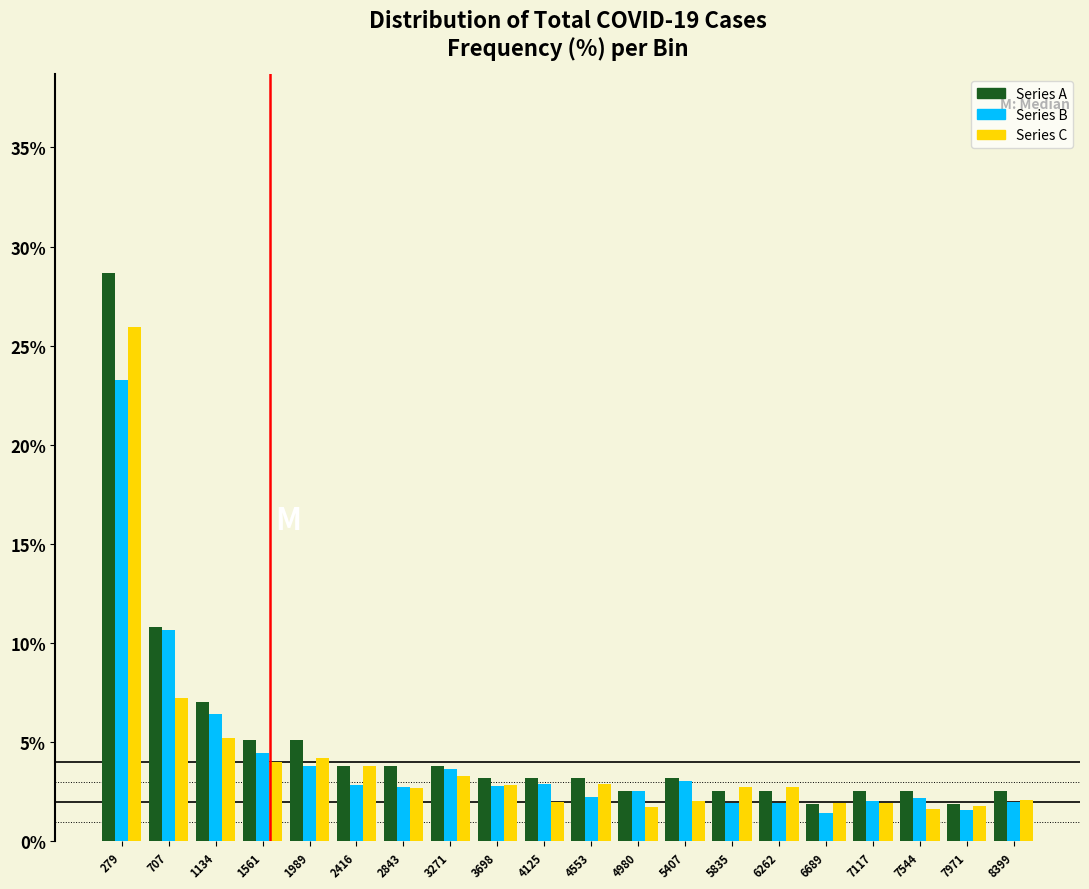

Reading left to right, transcribe this chart: for each range on the x-axis, give the height of each series' bar. Neither the bar edges nor the heights are printed on the chart, so give them approximately, as read against the axes.

50 to 500: Series A=28.5	Series B=23.5	Series C=26.0
500 to 900: Series A=11.0	Series B=10.5	Series C=7.5
900 to 1350: Series A=7.0	Series B=6.5	Series C=5.0
1350 to 1800: Series A=5.0	Series B=4.5	Series C=4.0
1800 to 2200: Series A=5.0	Series B=4.0	Series C=4.0
2200 to 2650: Series A=4.0	Series B=3.0	Series C=4.0
2650 to 3050: Series A=4.0	Series B=2.5	Series C=2.5
3050 to 3500: Series A=4.0	Series B=3.5	Series C=3.5
3500 to 3900: Series A=3.0	Series B=3.0	Series C=3.0
3900 to 4350: Series A=3.0	Series B=3.0	Series C=2.0
4350 to 4750: Series A=3.0	Series B=2.0	Series C=3.0
4750 to 5200: Series A=2.5	Series B=2.5	Series C=1.5
5200 to 5600: Series A=3.0	Series B=3.0	Series C=2.0
5600 to 6050: Series A=2.5	Series B=2.0	Series C=2.5
6050 to 6500: Series A=2.5	Series B=2.0	Series C=3.0
6500 to 6900: Series A=2.0	Series B=1.5	Series C=2.0
6900 to 7350: Series A=2.5	Series B=2.0	Series C=2.0
7350 to 7750: Series A=2.5	Series B=2.0	Series C=1.5
7750 to 8200: Series A=2.0	Series B=1.5	Series C=2.0
8200 to 8600: Series A=2.5	Series B=2.0	Series C=2.0